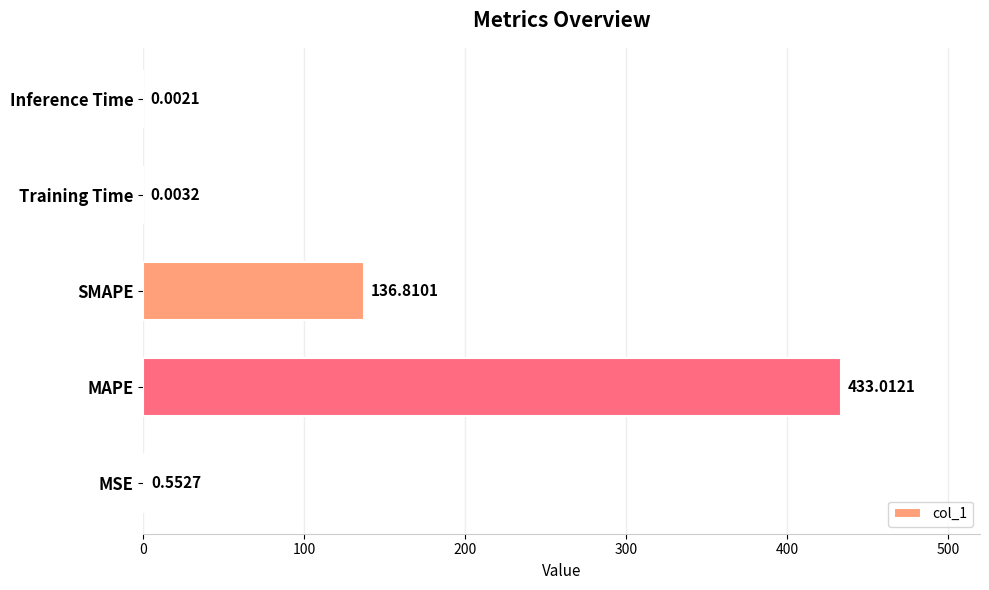

Which has a higher value, MAPE or Inference Time?

MAPE